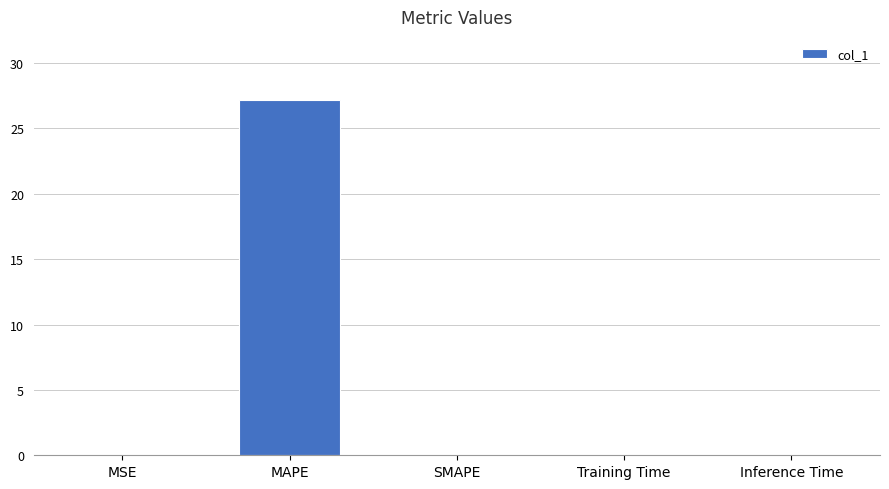

Which category has the highest value across all series?

MAPE